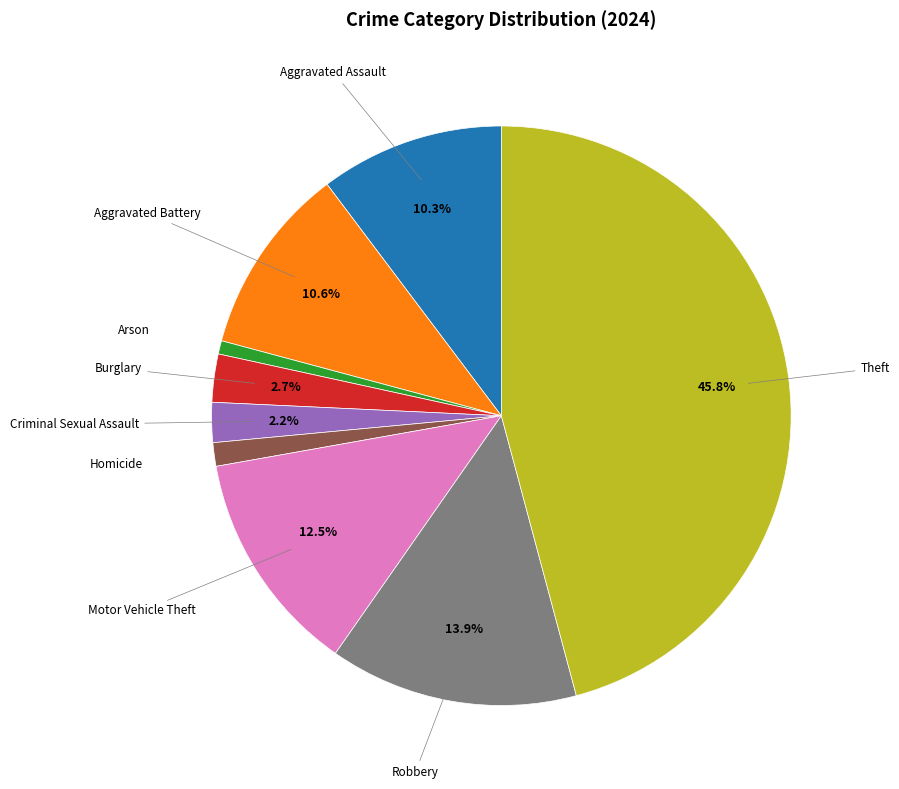

Is there any slice that represents more than half of the pie?

No